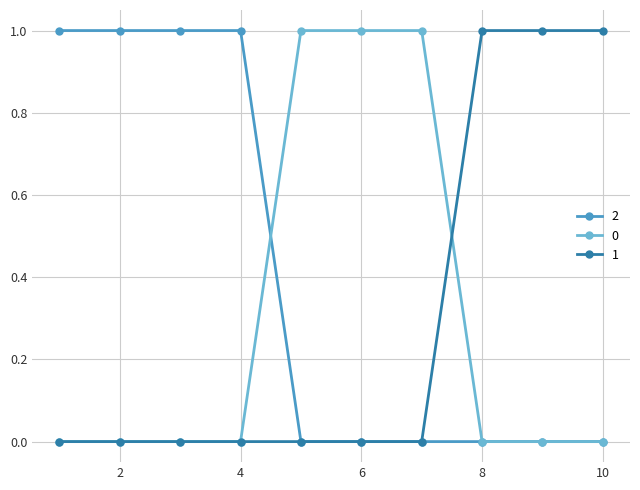

Reading right to left, what are all the values shown in this chart?

2: 0	0	0	0	0	0	1	1	1	1
0: 0	0	0	1	1	1	0	0	0	0
1: 1	1	1	0	0	0	0	0	0	0